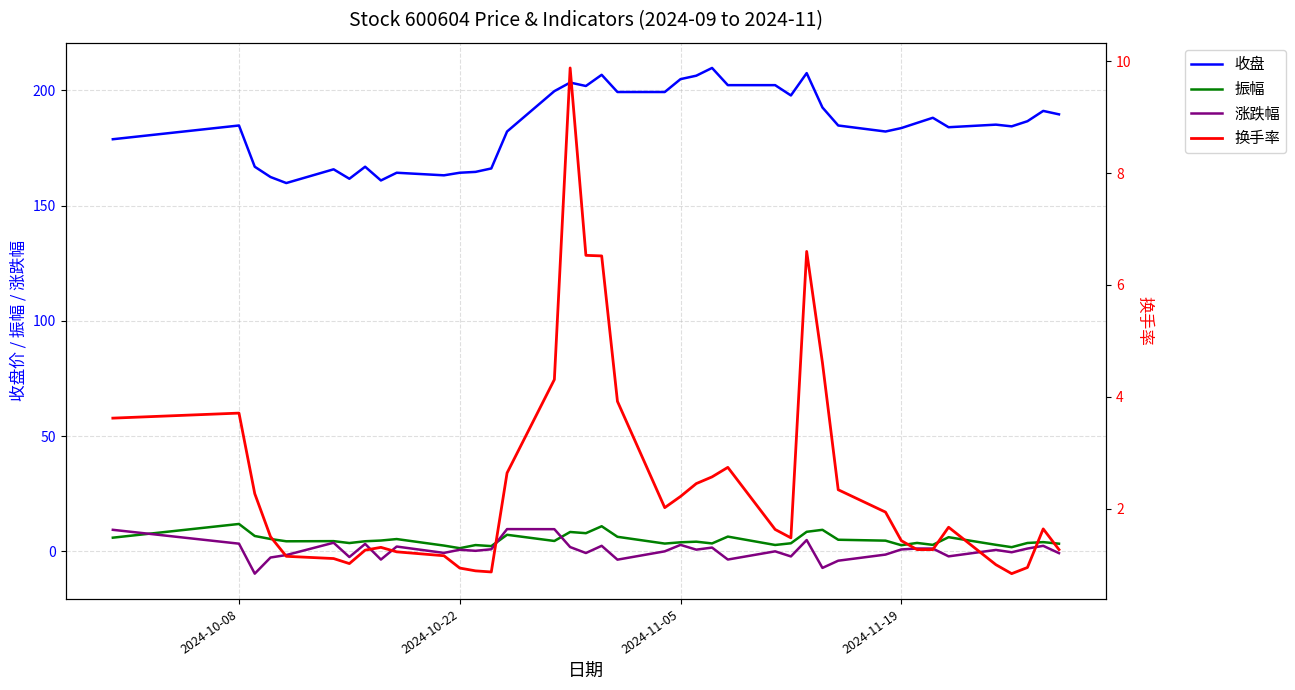

What is the minimum value for 换手率?

0.8